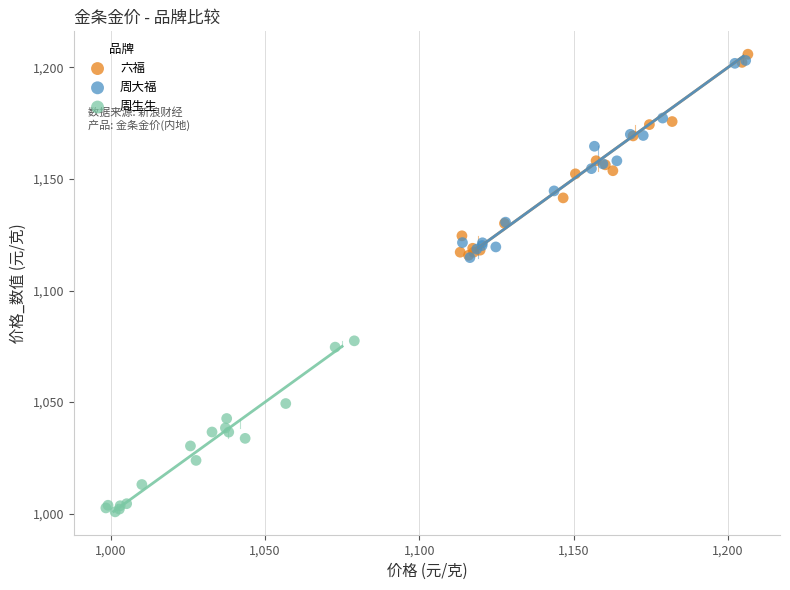

Which series has the widest spread of Y values?

六福